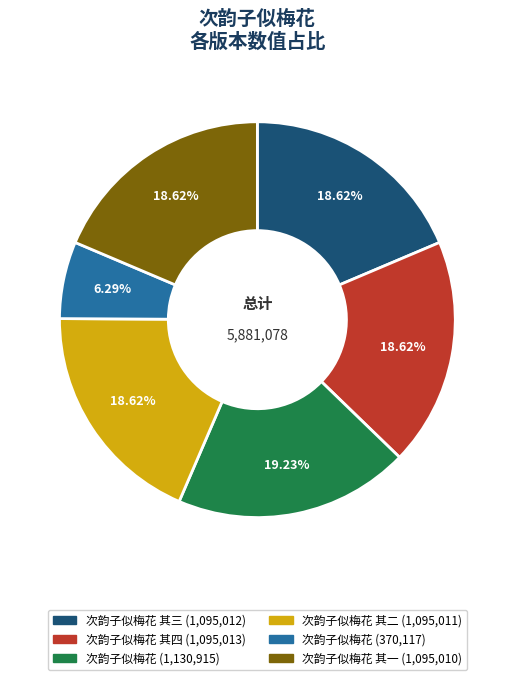

Is there a majority slice in this chart?

No